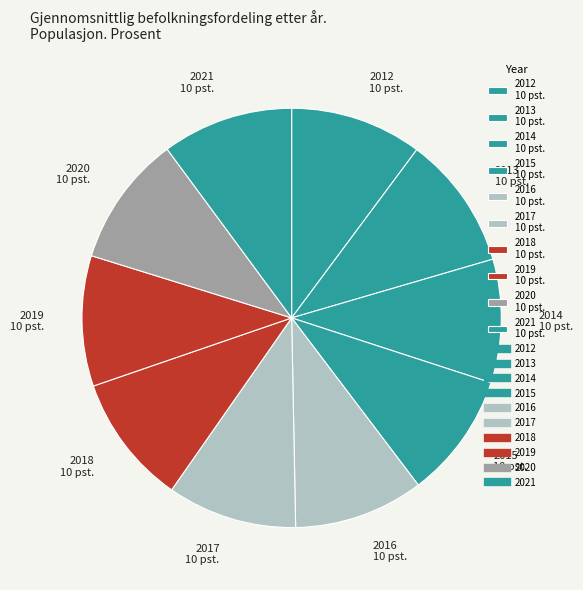

The 2020 10 pst. slice represents 10% of the pie. True or false?

True